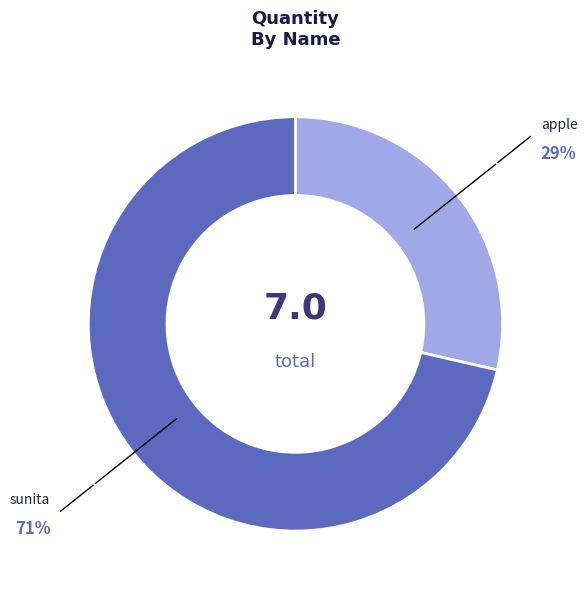

What is the majority slice?

sunita